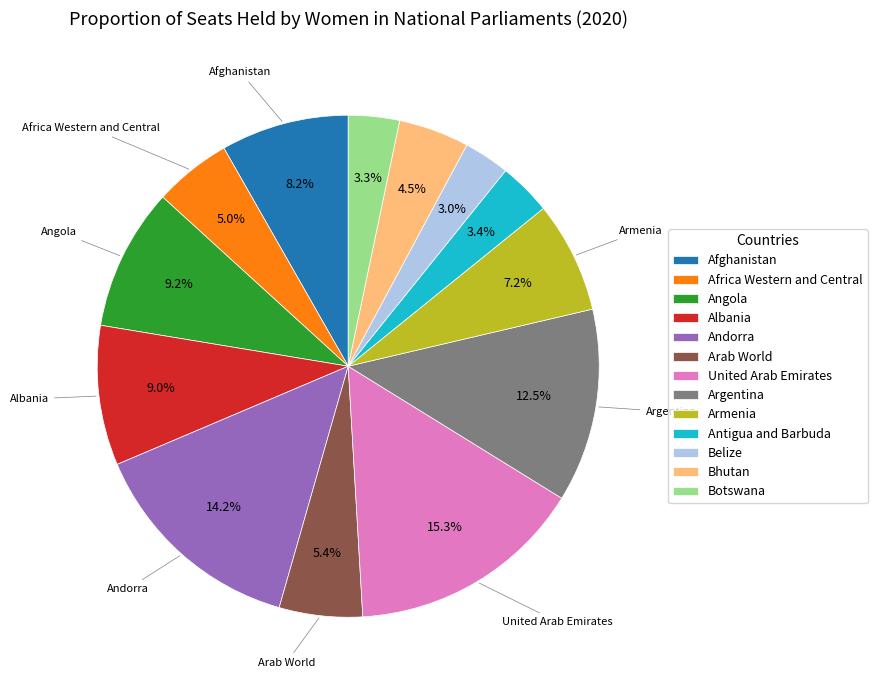

How much of the chart is everything except United Arab Emirates?

84.7%